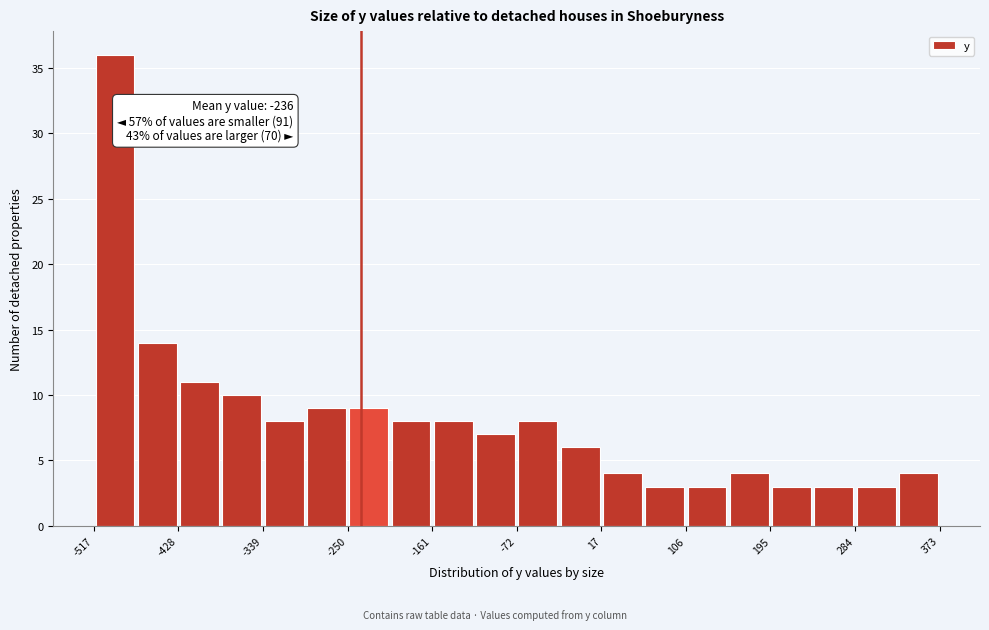

Over which range of the x-axis is the bar tallest?

-520 to -470